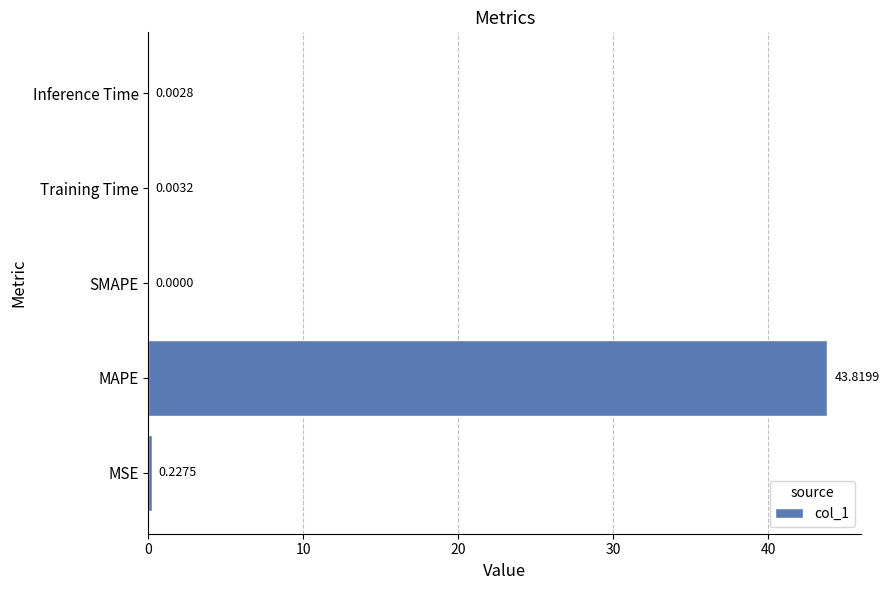

At which label is the value closest to 21?

MSE